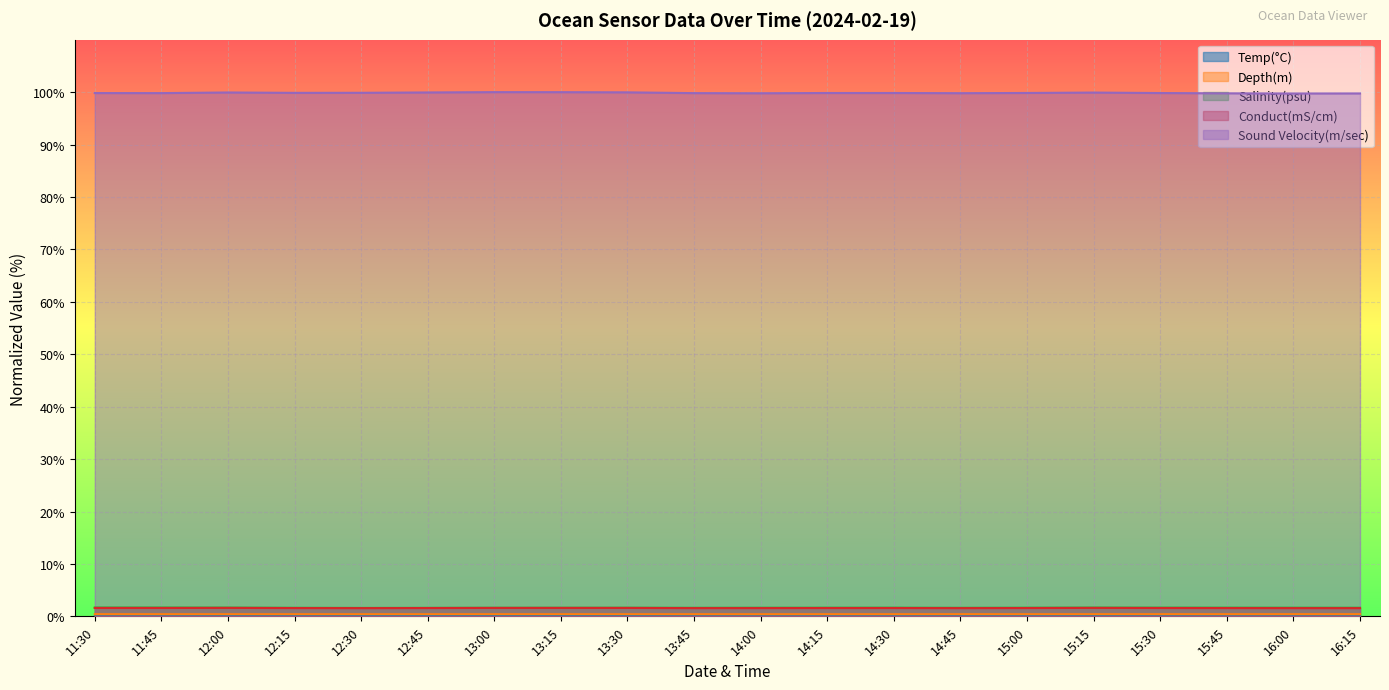

What is the label of the 3rd point from the right?

15:45